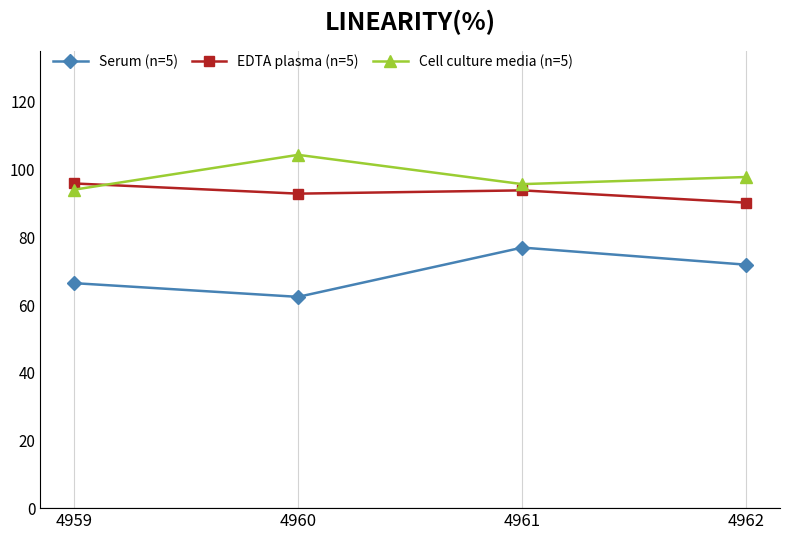

What value does the Serum (n=5) series have at 4962?

71.9